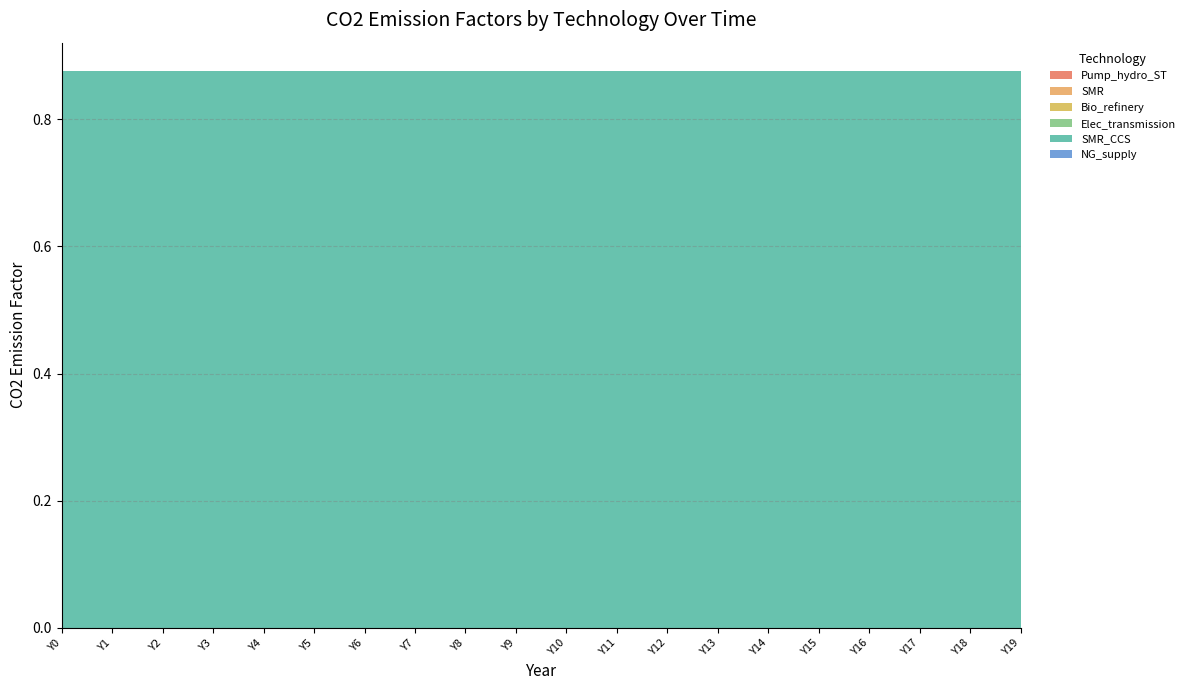

Reading right to left, transcribe all the data shown in this chart.

Pump_hydro_ST: Y19=0.0	Y18=0.0	Y17=0.0	Y16=0.0	Y15=0.0	Y14=0.0	Y13=0.0	Y12=0.0	Y11=0.0	Y10=0.0	Y9=0.0	Y8=0.0	Y7=0.0	Y6=0.0	Y5=0.0	Y4=0.0	Y3=0.0	Y2=0.0	Y1=0.0	Y0=0.0
SMR: Y19=0.0	Y18=0.0	Y17=0.0	Y16=0.0	Y15=0.0	Y14=0.0	Y13=0.0	Y12=0.0	Y11=0.0	Y10=0.0	Y9=0.0	Y8=0.0	Y7=0.0	Y6=0.0	Y5=0.0	Y4=0.0	Y3=0.0	Y2=0.0	Y1=0.0	Y0=0.0
Bio_refinery: Y19=0.0	Y18=0.0	Y17=0.0	Y16=0.0	Y15=0.0	Y14=0.0	Y13=0.0	Y12=0.0	Y11=0.0	Y10=0.0	Y9=0.0	Y8=0.0	Y7=0.0	Y6=0.0	Y5=0.0	Y4=0.0	Y3=0.0	Y2=0.0	Y1=0.0	Y0=0.0
Elec_transmission: Y19=0.0	Y18=0.0	Y17=0.0	Y16=0.0	Y15=0.0	Y14=0.0	Y13=0.0	Y12=0.0	Y11=0.0	Y10=0.0	Y9=0.0	Y8=0.0	Y7=0.0	Y6=0.0	Y5=0.0	Y4=0.0	Y3=0.0	Y2=0.0	Y1=0.0	Y0=0.0
SMR_CCS: Y19=0.9	Y18=0.9	Y17=0.9	Y16=0.9	Y15=0.9	Y14=0.9	Y13=0.9	Y12=0.9	Y11=0.9	Y10=0.9	Y9=0.9	Y8=0.9	Y7=0.9	Y6=0.9	Y5=0.9	Y4=0.9	Y3=0.9	Y2=0.9	Y1=0.9	Y0=0.9
NG_supply: Y19=0.0	Y18=0.0	Y17=0.0	Y16=0.0	Y15=0.0	Y14=0.0	Y13=0.0	Y12=0.0	Y11=0.0	Y10=0.0	Y9=0.0	Y8=0.0	Y7=0.0	Y6=0.0	Y5=0.0	Y4=0.0	Y3=0.0	Y2=0.0	Y1=0.0	Y0=0.0